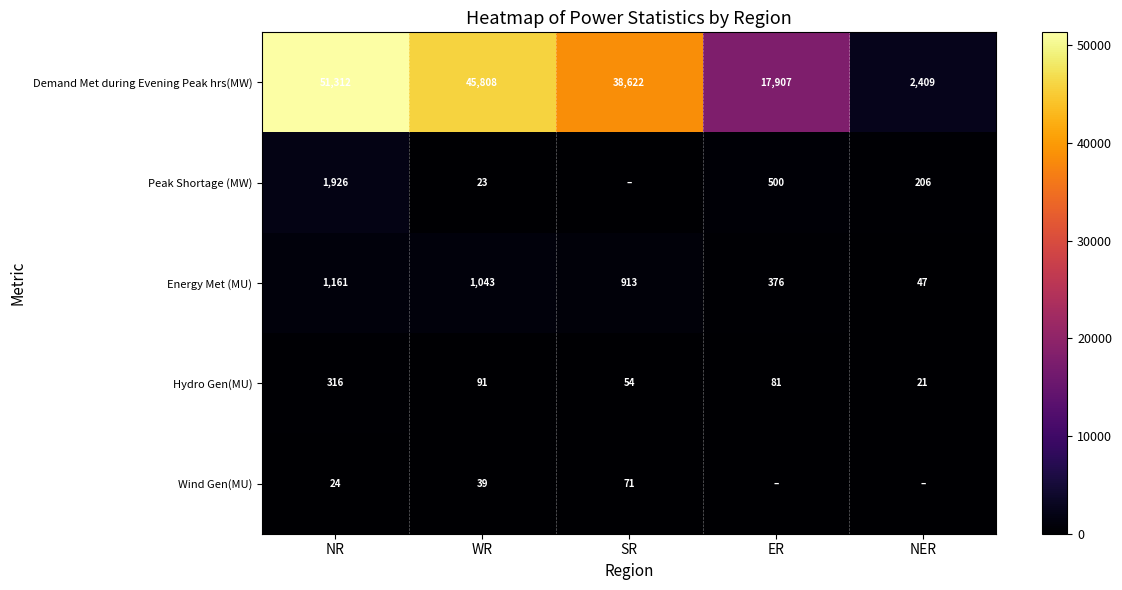

Which series changed the most between WR and SR?

Demand Met during Evening Peak hrs(MW)